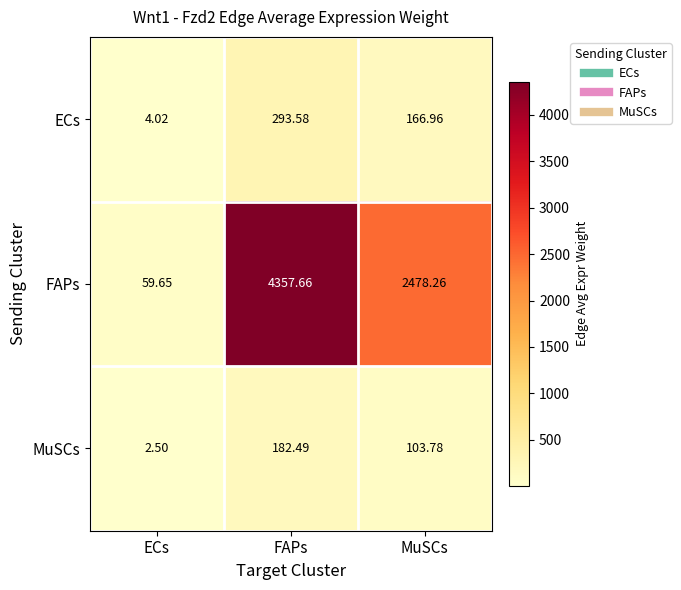

At which label does ECs reach its peak?

FAPs